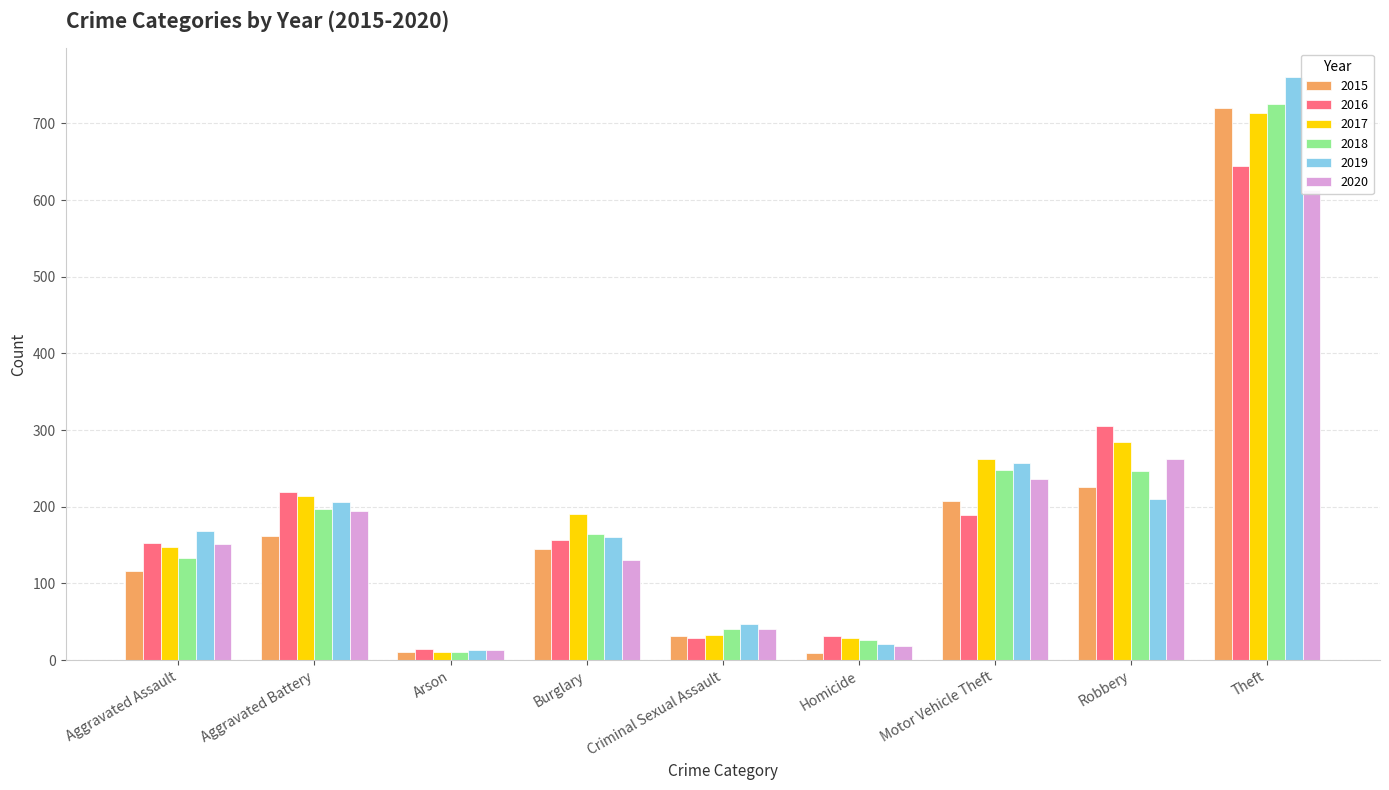

What is the difference between the second highest and minimum values in the 2017 series?

275